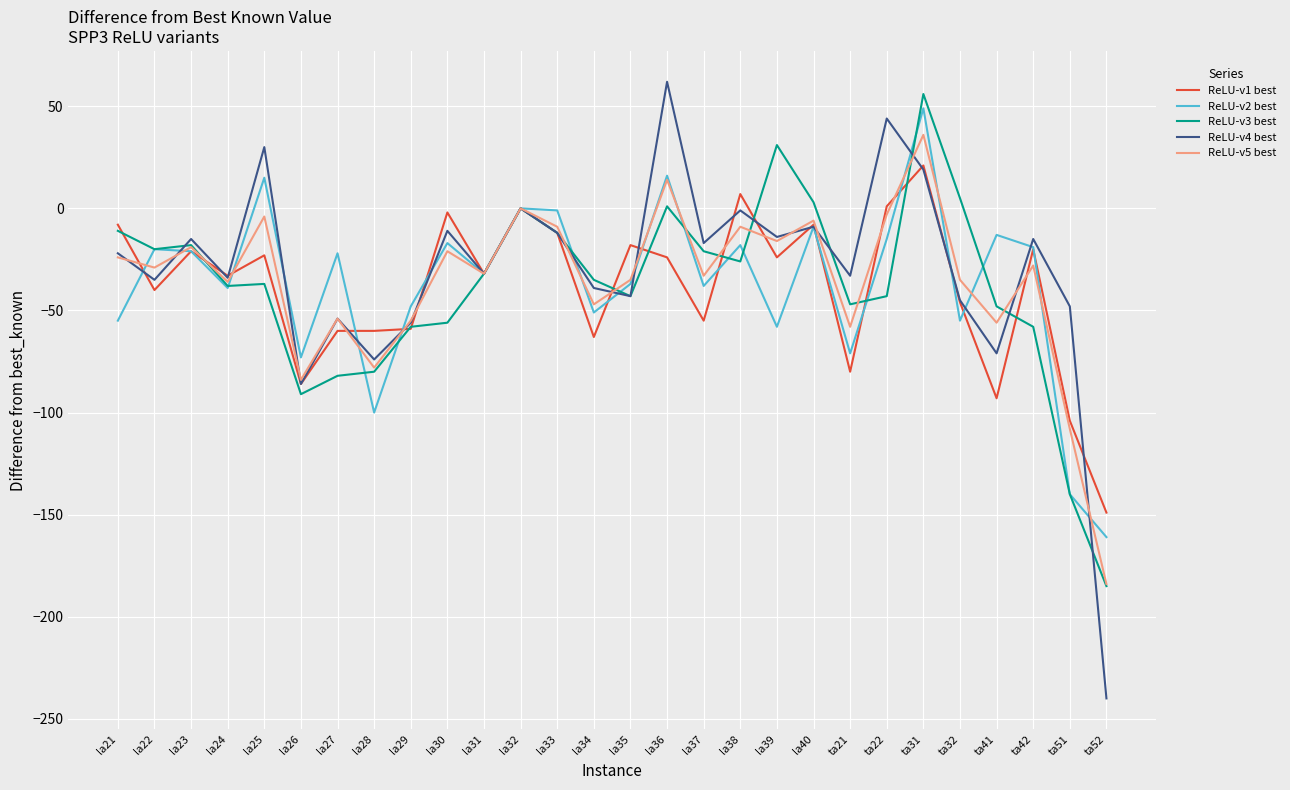

Which category has the lowest value in the ReLU-v2 best series?

ta52